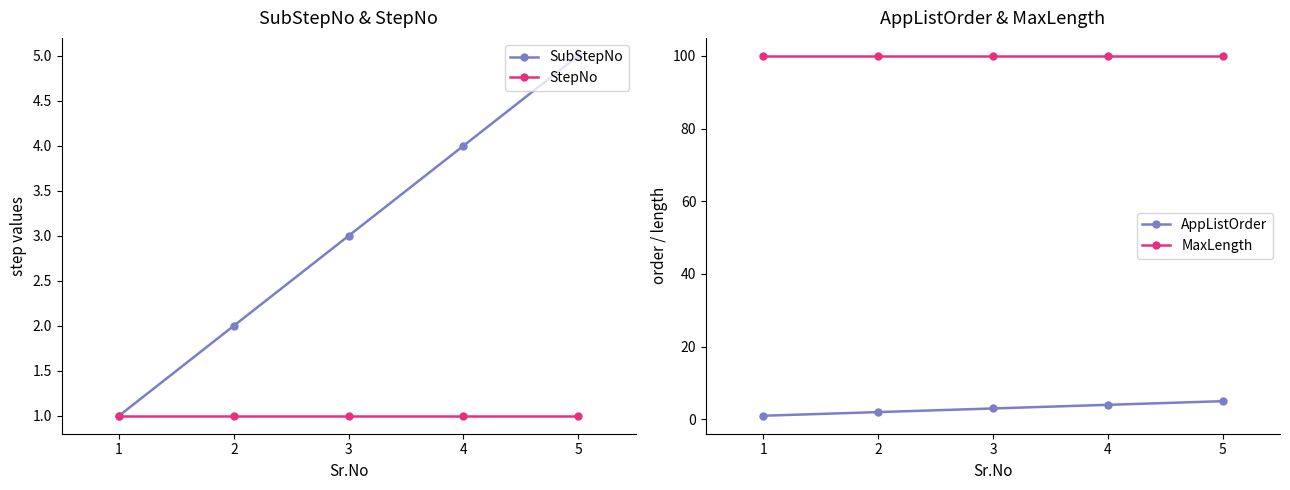

True or false: SubStepNo has more than 0 points higher than both neighbors.

False